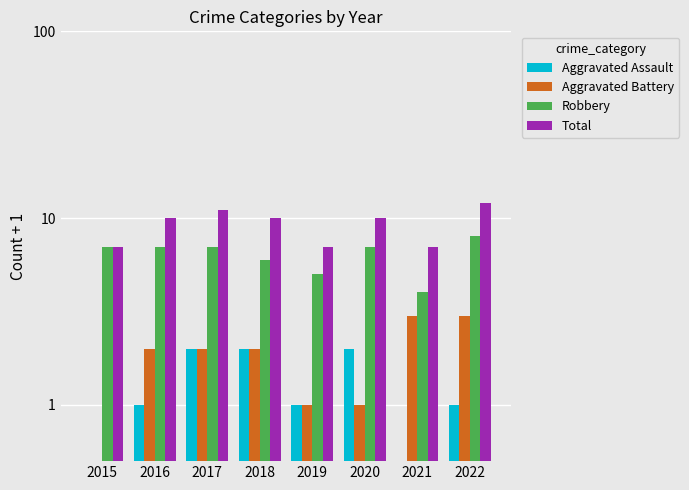

What is the smallest value displayed?

0.1